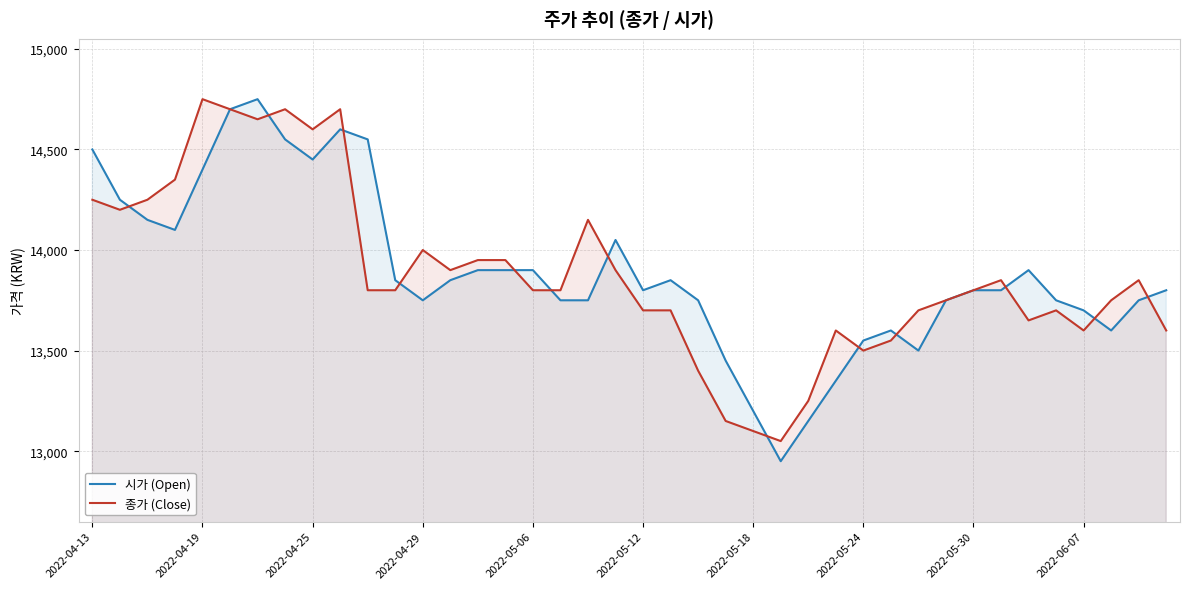

What position from the right is 10?

30